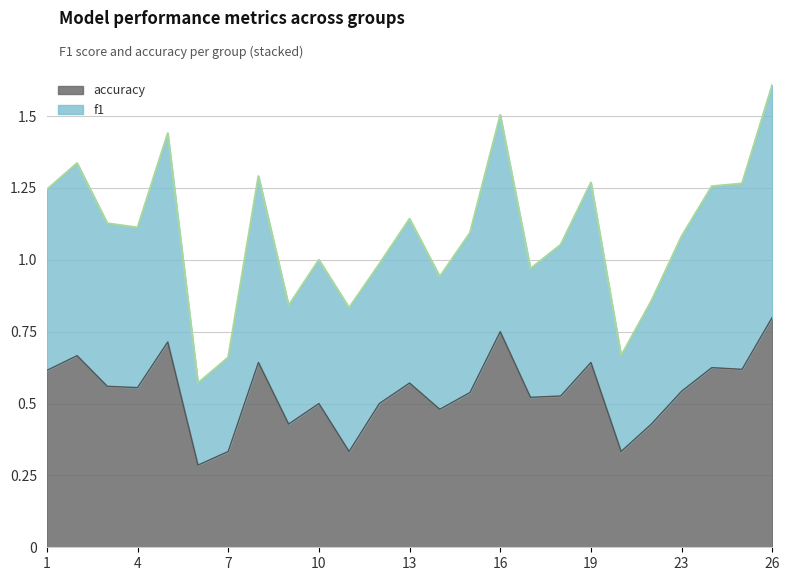

What is the average value of the accuracy series?

0.5